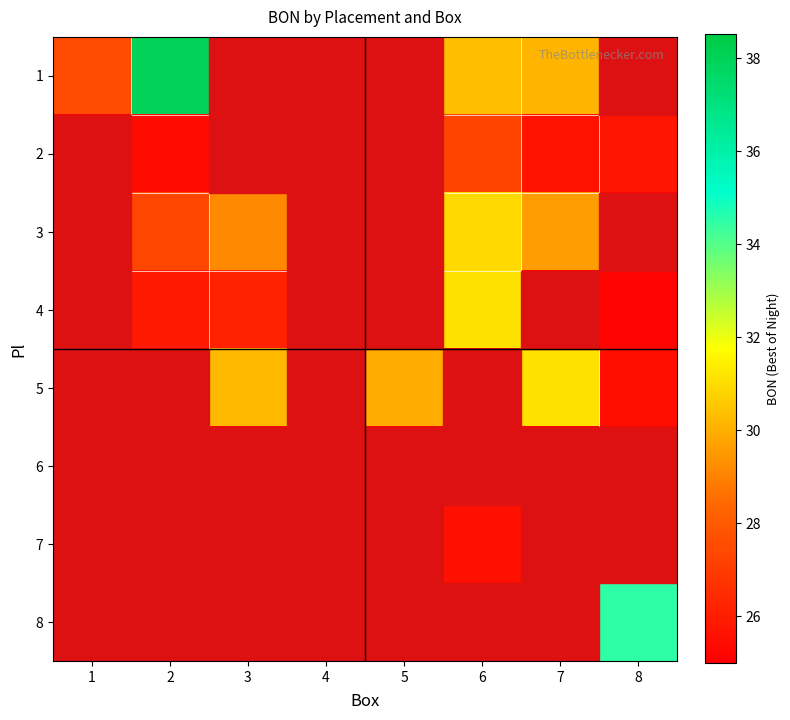

What is the total value across all series at 4?

201.0